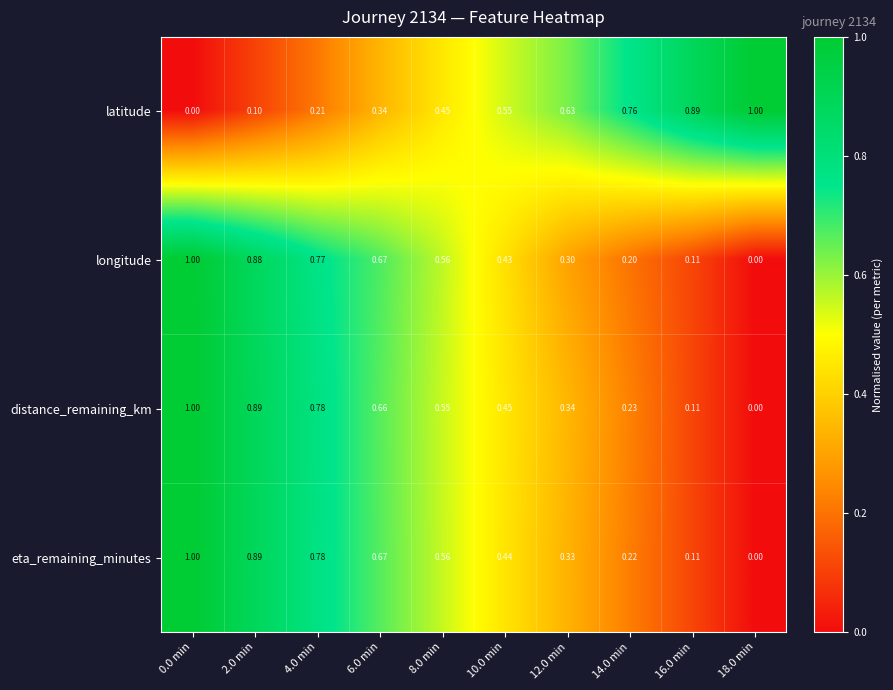

Which series changed the most between 14.0 min and 18.0 min?

latitude